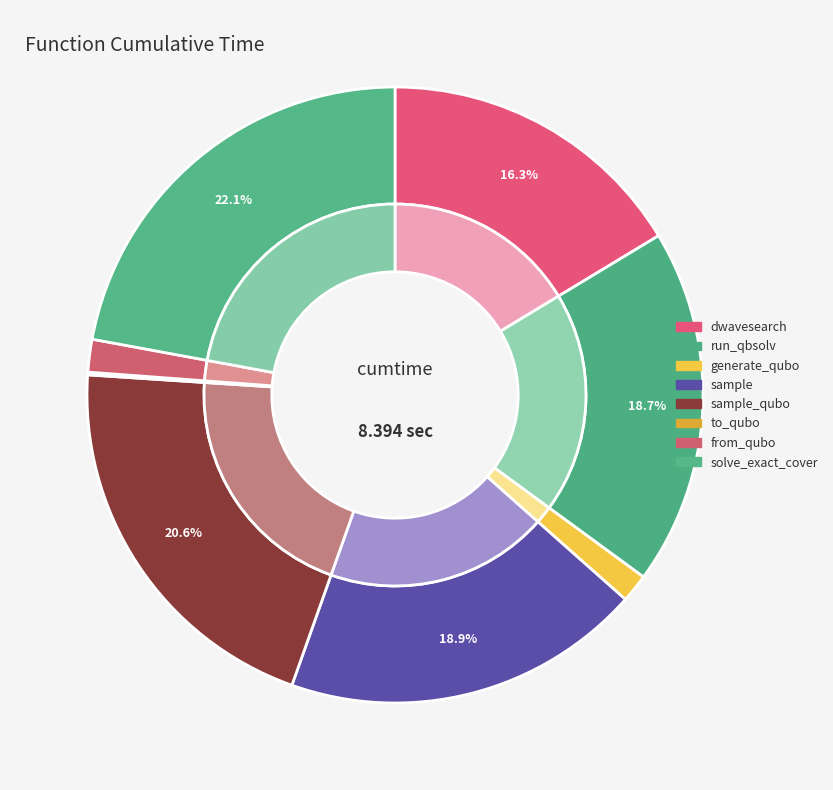

What is the total percentage of sample and from_qubo?

20.6%